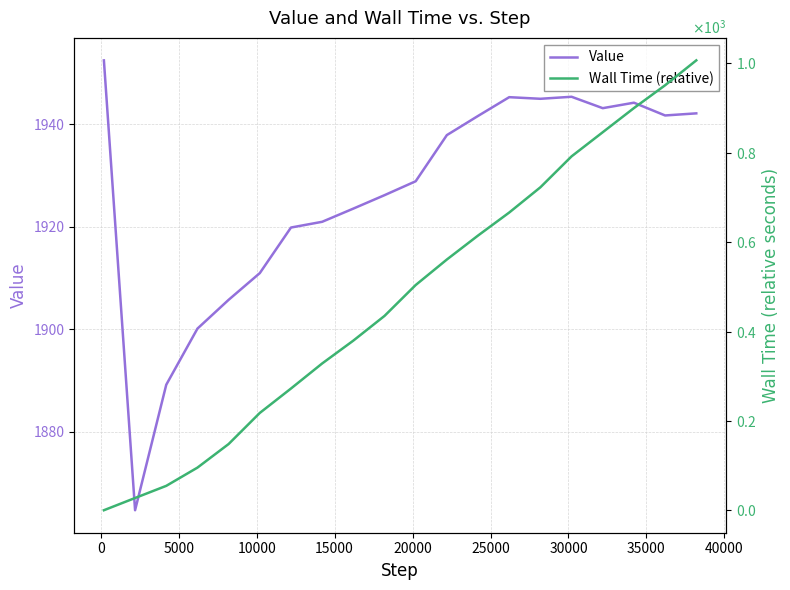

How many interior local peaks does the Value series have?

3